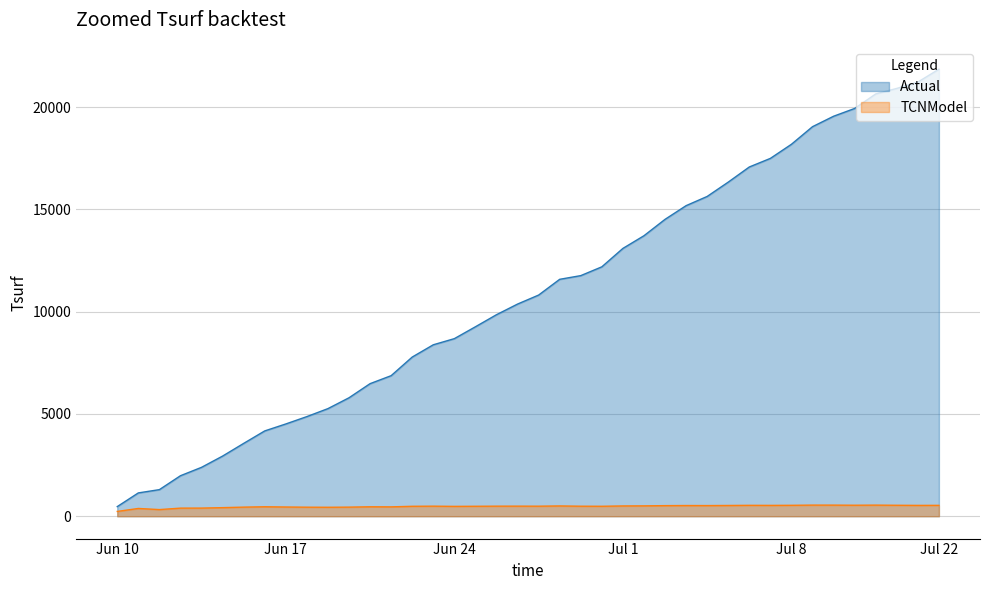

Reading left to right, list all the values displayed in this chart.

col_1: 470	1140	1300	1980	2390	2940	3560	4170	4510	4870	5260	5790	6480	6870	7780	8380	8680	9260	9850	10370	10810	11580	11760	12190	13090	13710	14510	15180	15630	16330	17070	17490	18180	19040	19550	19930	20640	20910	21220	21850
col_2: 235	380	325	396	398	420	445	463	451	442	438	445	462	458	486	492	482	487	492	493	491	503	490	487	503	507	518	523	521	526	533	530	534	544	543	538	543	536	530	532